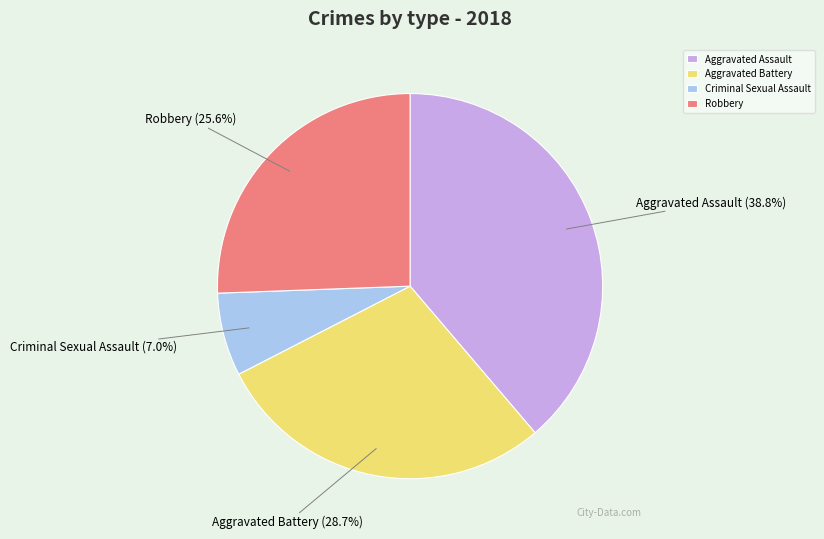

To the nearest percent, what portion does Criminal Sexual Assault represent?

7%